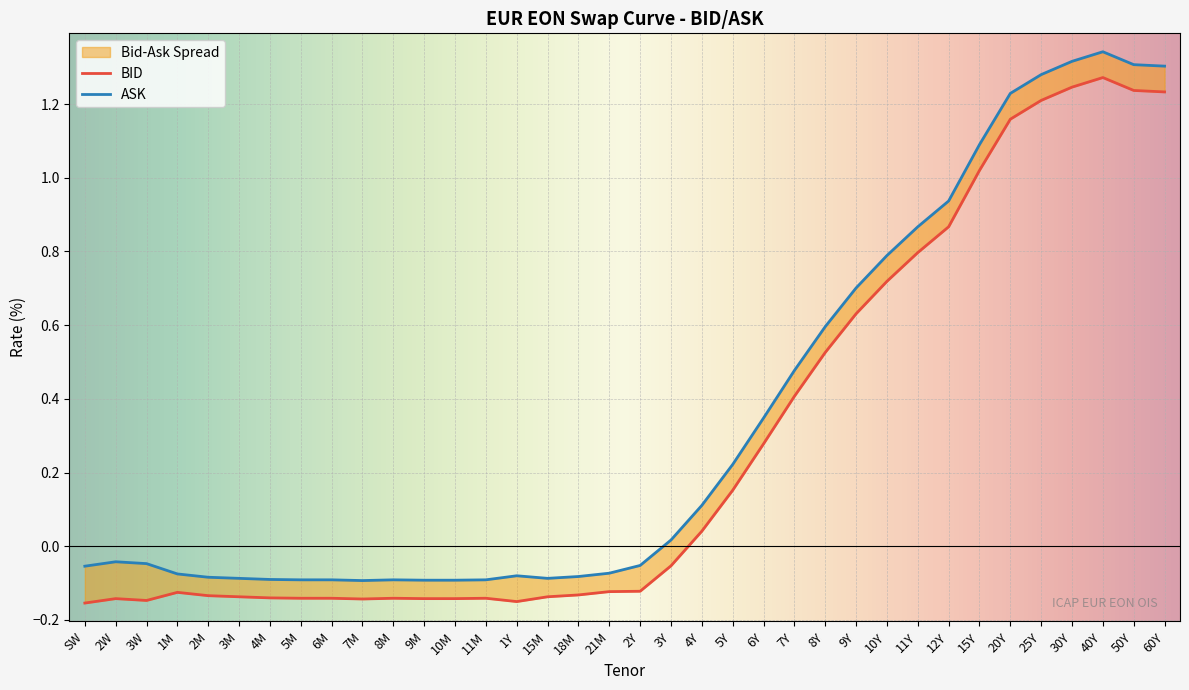

Reading left to right, list all the values displayed in this chart.

BID: SW=-0.2	2W=-0.1	3W=-0.1	1M=-0.1	2M=-0.1	3M=-0.1	4M=-0.1	5M=-0.1	6M=-0.1	7M=-0.1	8M=-0.1	9M=-0.1	10M=-0.1	11M=-0.1	1Y=-0.1	15M=-0.1	18M=-0.1	21M=-0.1	2Y=-0.1	3Y=-0.1	4Y=0.0	5Y=0.2	6Y=0.3	7Y=0.4	8Y=0.5	9Y=0.6	10Y=0.7	11Y=0.8	12Y=0.9	15Y=1.0	20Y=1.2	25Y=1.2	30Y=1.2	40Y=1.3	50Y=1.2	60Y=1.2
ASK: SW=-0.1	2W=-0.0	3W=-0.0	1M=-0.1	2M=-0.1	3M=-0.1	4M=-0.1	5M=-0.1	6M=-0.1	7M=-0.1	8M=-0.1	9M=-0.1	10M=-0.1	11M=-0.1	1Y=-0.1	15M=-0.1	18M=-0.1	21M=-0.1	2Y=-0.1	3Y=0.0	4Y=0.1	5Y=0.2	6Y=0.3	7Y=0.5	8Y=0.6	9Y=0.7	10Y=0.8	11Y=0.9	12Y=0.9	15Y=1.1	20Y=1.2	25Y=1.3	30Y=1.3	40Y=1.3	50Y=1.3	60Y=1.3